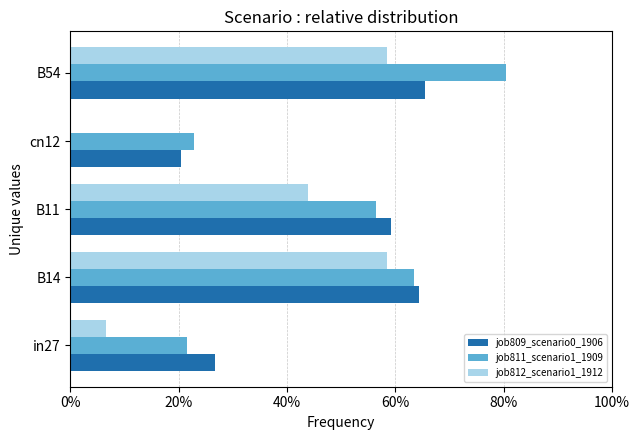

At which label is job812_scenario1_1912 closest to 0?

cn12